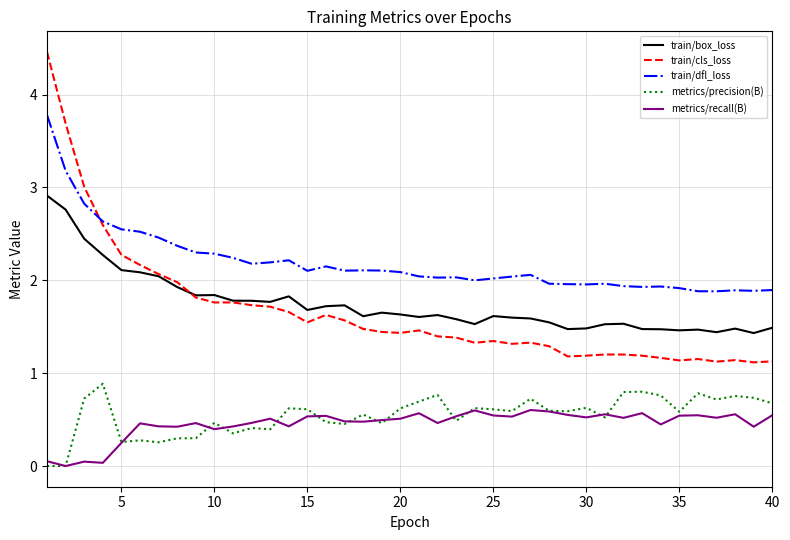

How many values in the metrics/recall(B) series exceed 0?

39